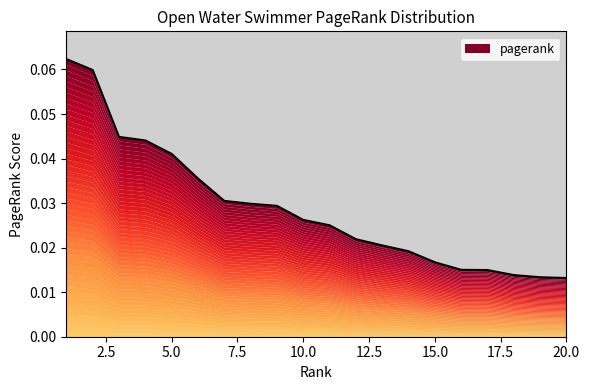

Where is the data nearest to the value 0?

20